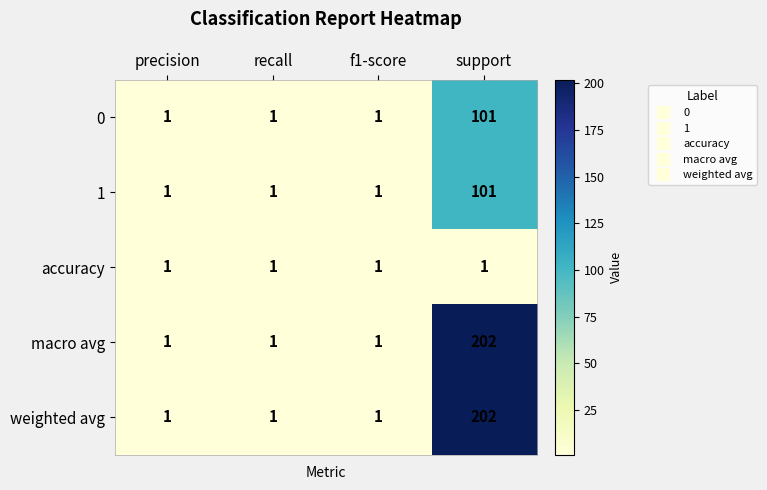

What is the average value of the 0 series?

26